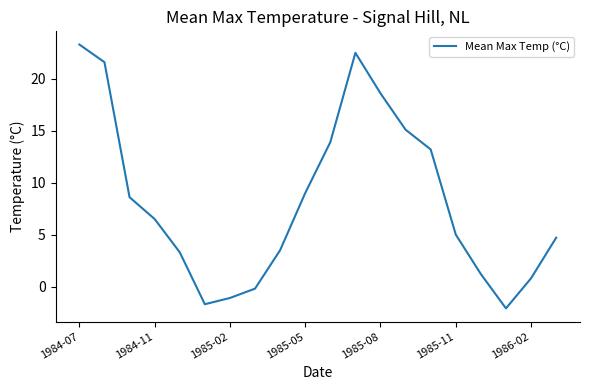

What is the difference between the maximum and minimum values?

25.4